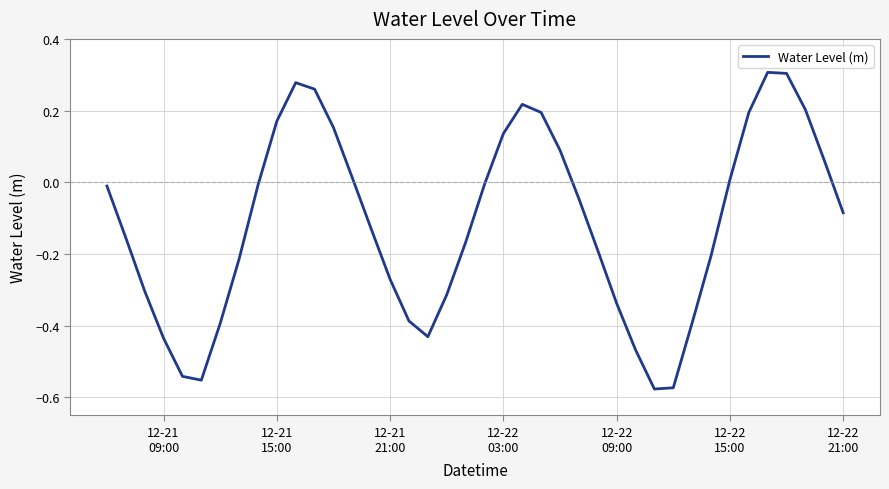

Reading left to right, list all the values displayed in this chart.

-0.0	-0.2	-0.3	-0.4	-0.5	-0.6	-0.4	-0.2	-0.0	0.2	0.3	0.3	0.2	0.0	-0.1	-0.3	-0.4	-0.4	-0.3	-0.2	-0.0	0.1	0.2	0.2	0.1	-0.0	-0.2	-0.3	-0.5	-0.6	-0.6	-0.4	-0.2	0.0	0.2	0.3	0.3	0.2	0.1	-0.1